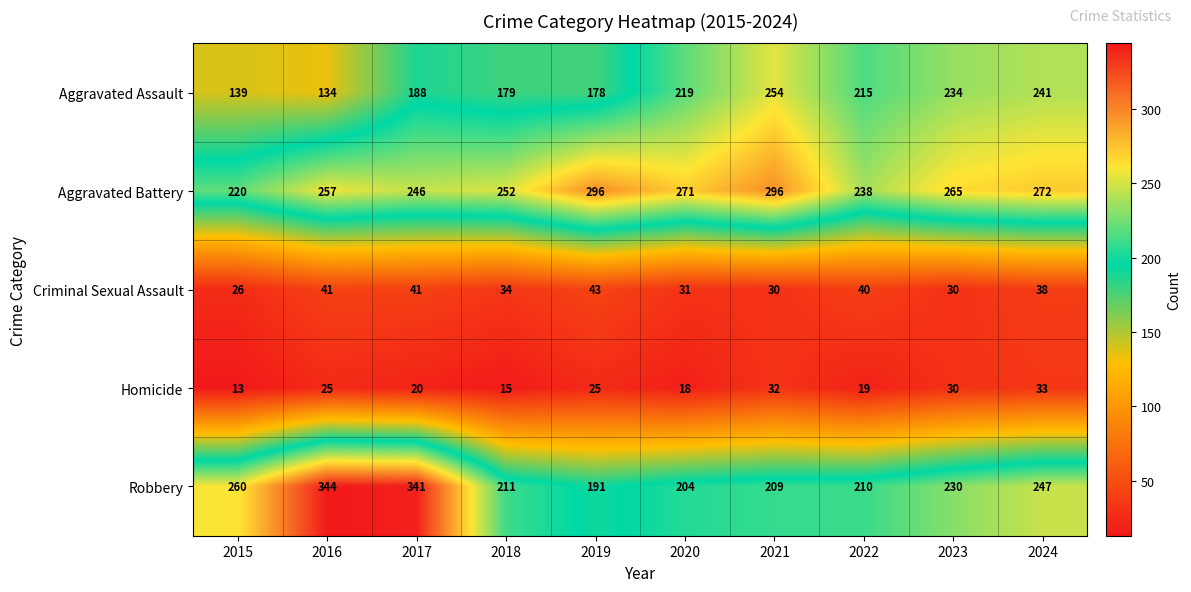

At which category does the chart reach its minimum across all series?

2015